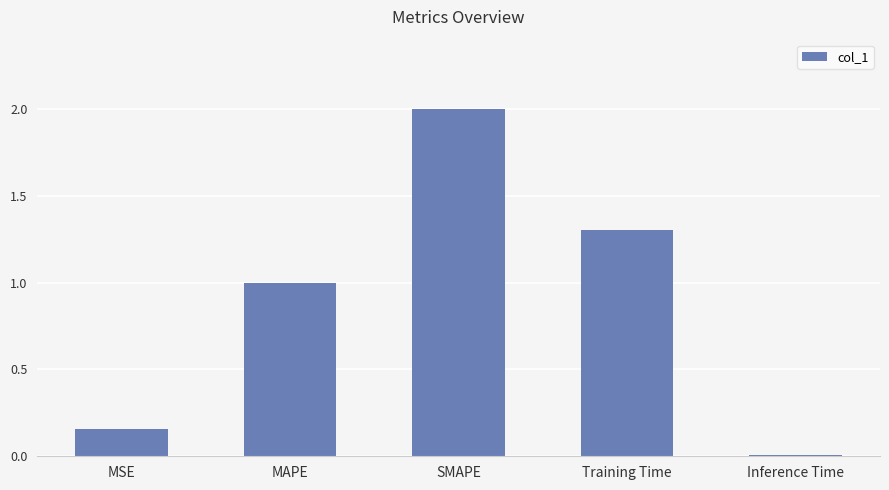

Count the number of categories in the chart.

5